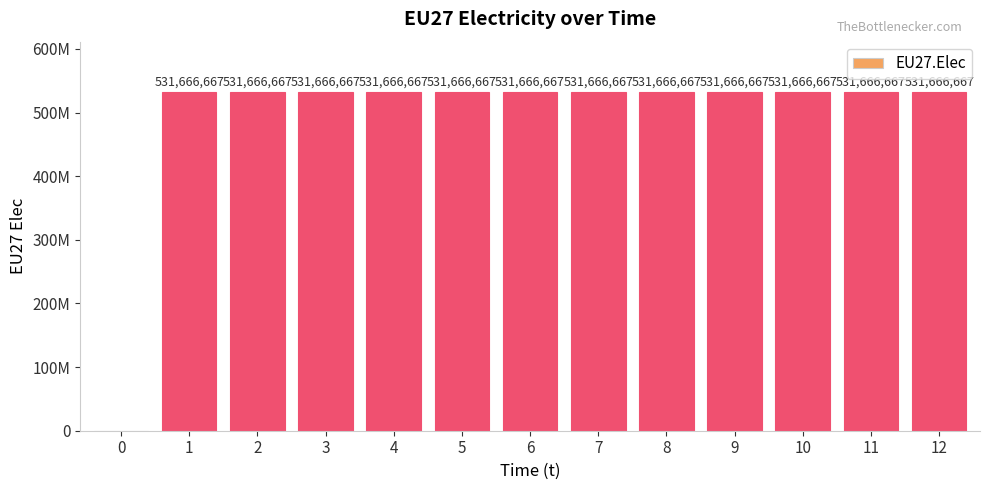

Rank the categories by value from lowest to highest.

0, 1, 2, 3, 4, 5, 6, 7, 8, 9, 10, 11, 12